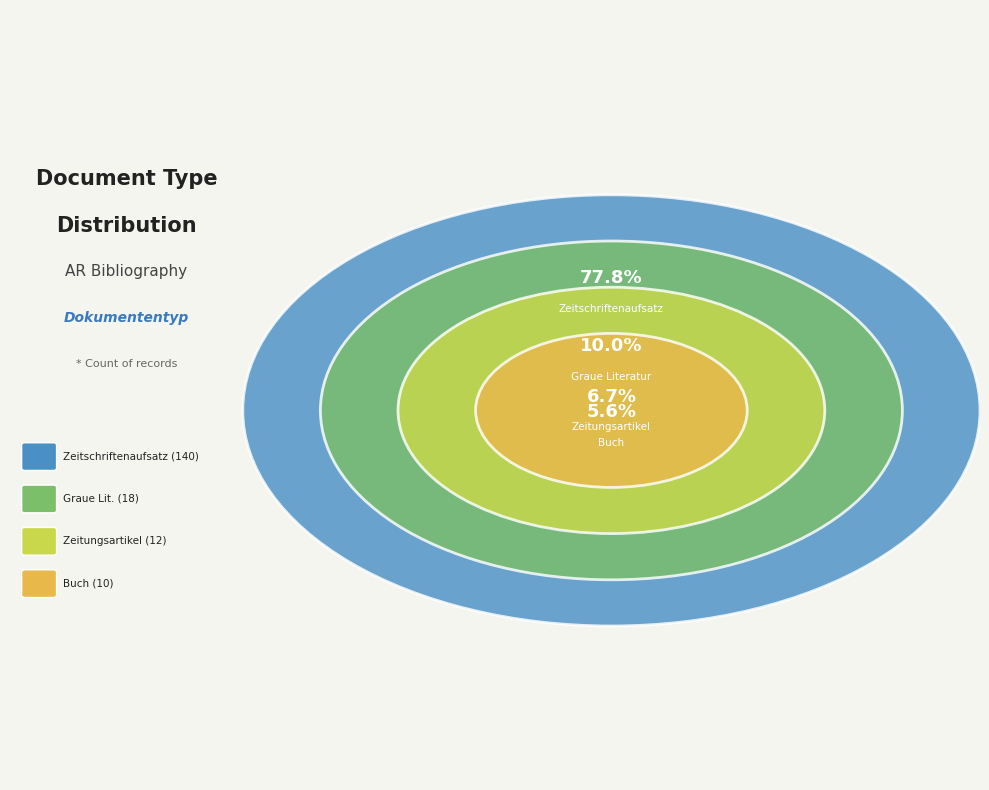

To the nearest percent, what is the combined percentage of Buch (Monographie) and Zeitschriftenaufsatz?

83%